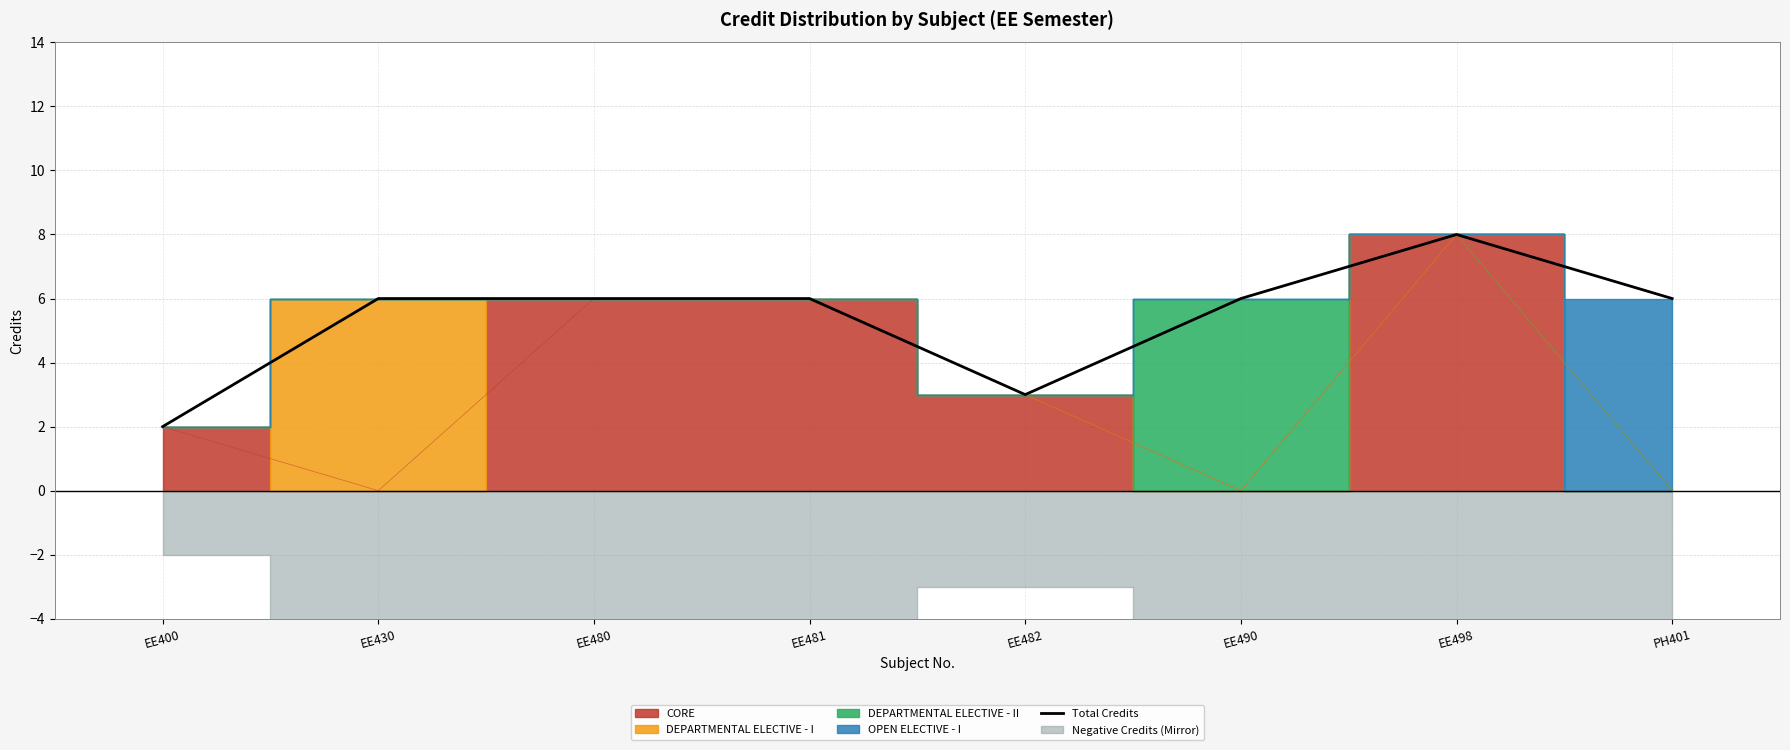

Is it true that the value at EE480 is 3?

False